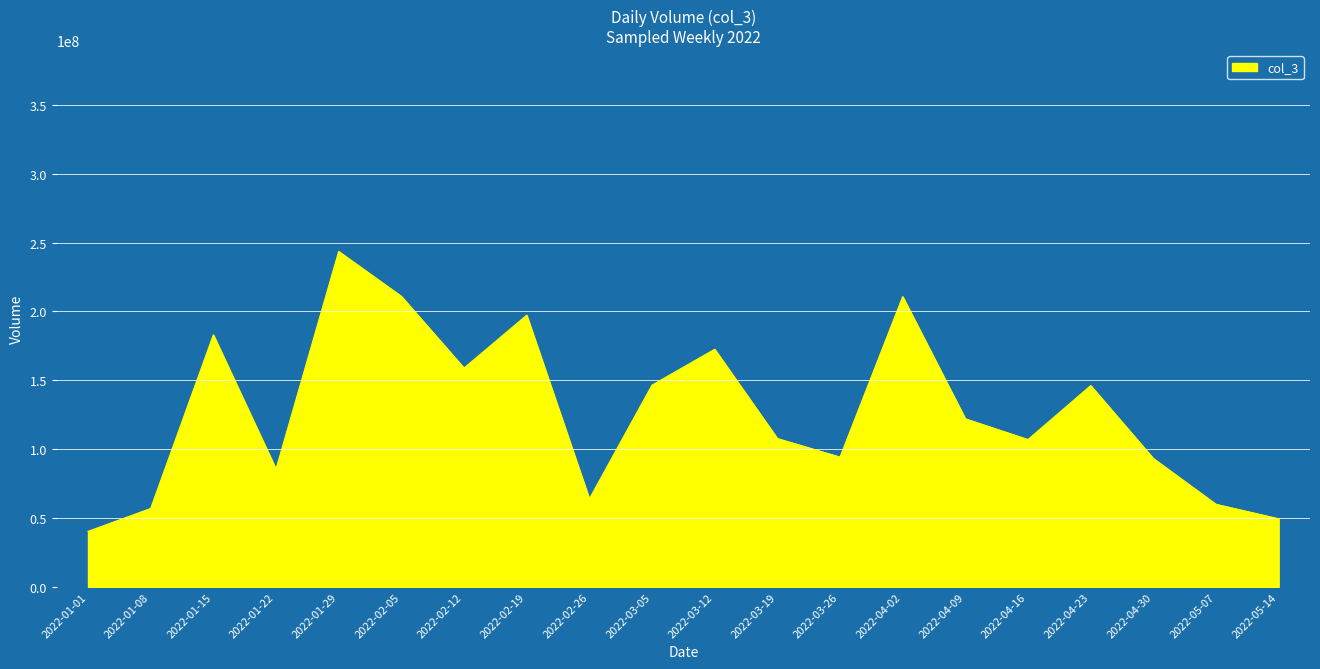

Read the value at 2022-04-09, to the nearest 10.

122033660